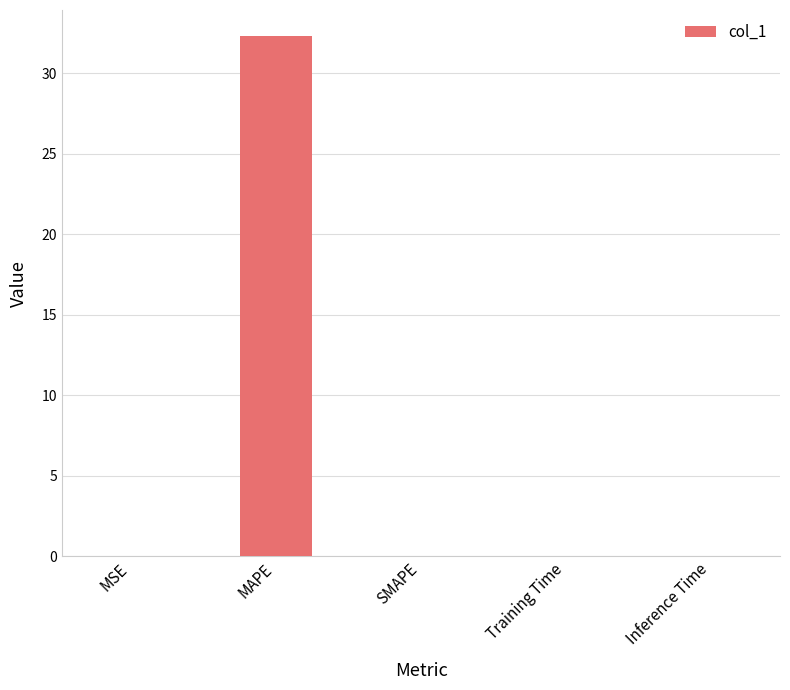

Between MSE and MAPE, which is larger?

MAPE